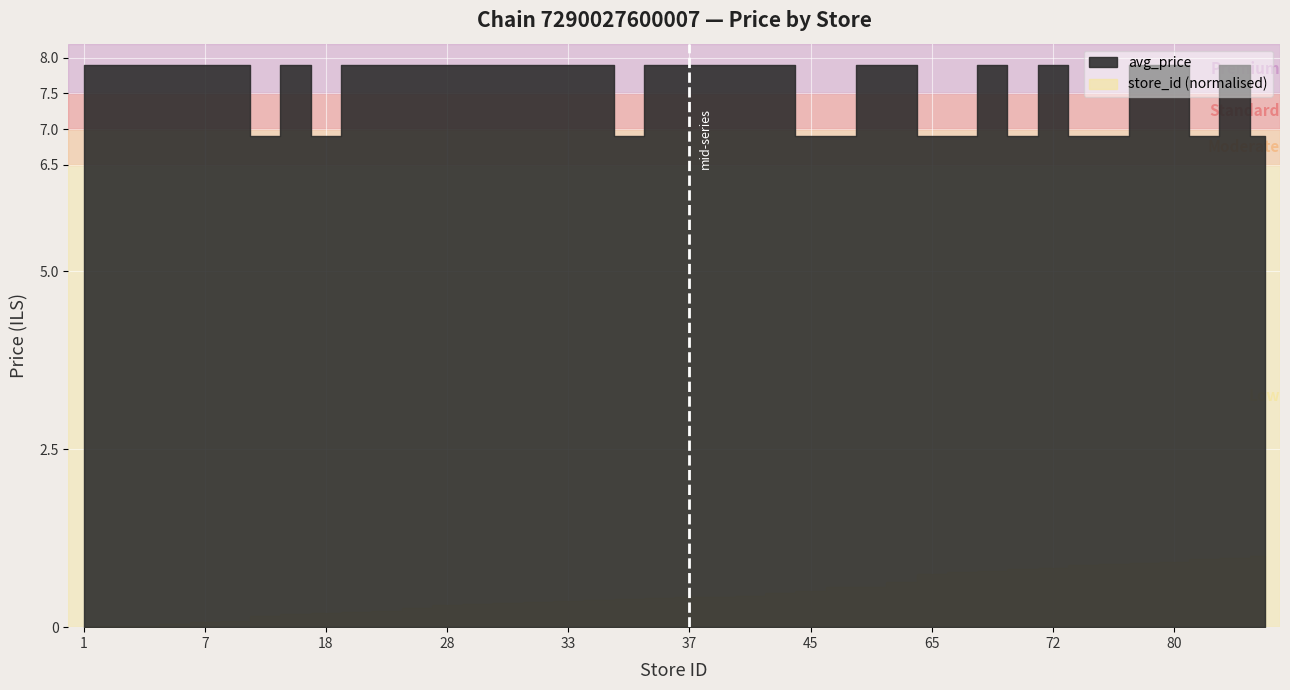

What is the sum of the values at 33 and 14?

14.8